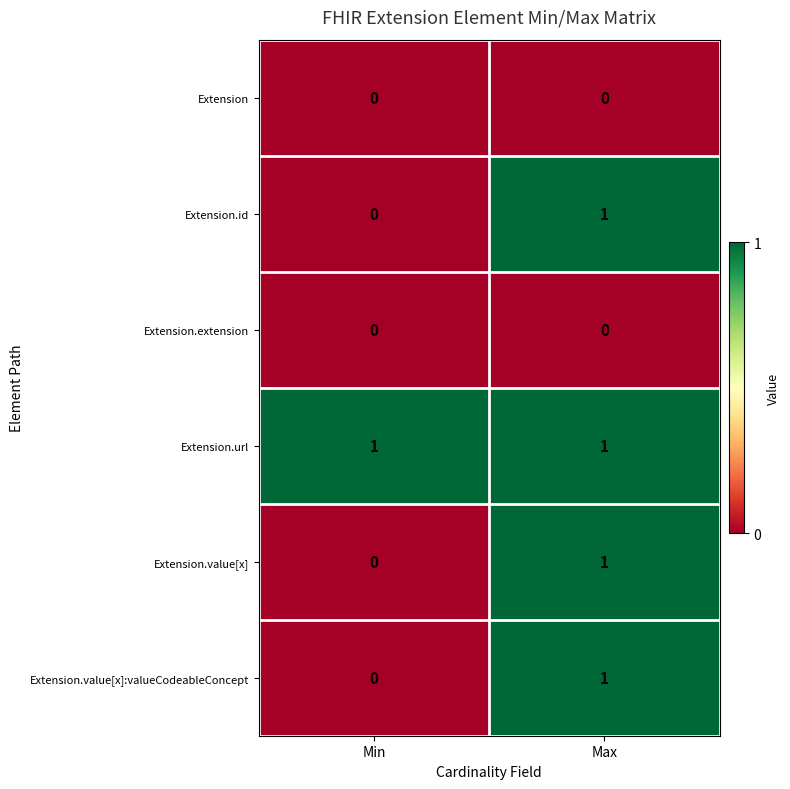

Where is Extension.id nearest to the value 0?

Min